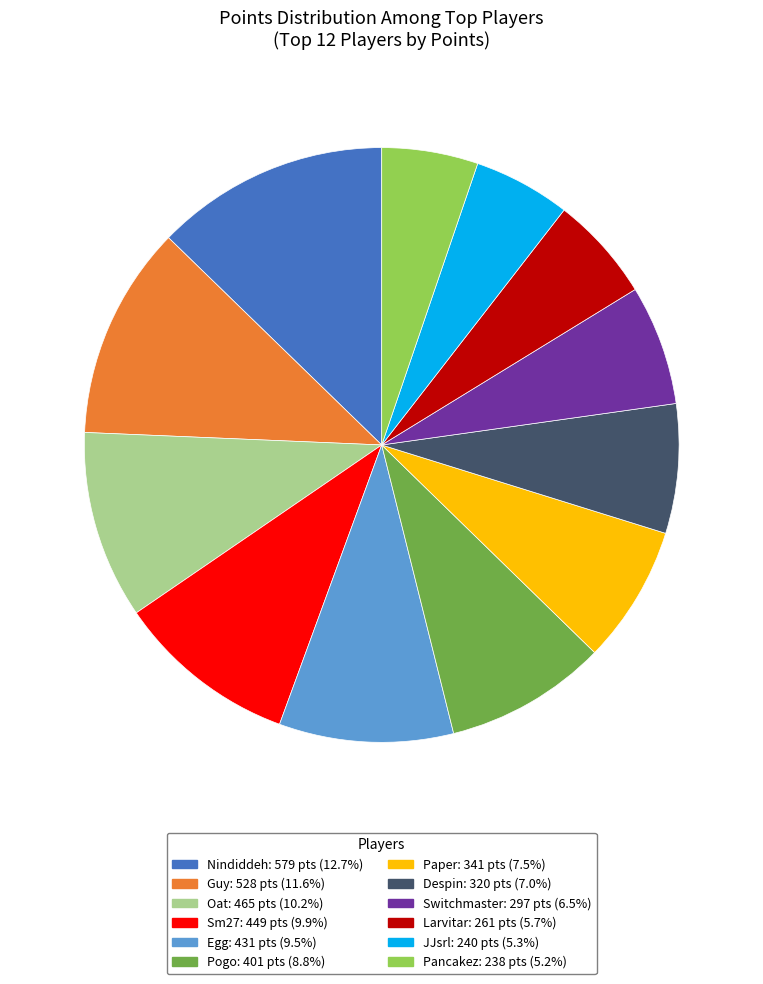

What is the largest slice in the pie chart?

Nindiddeh